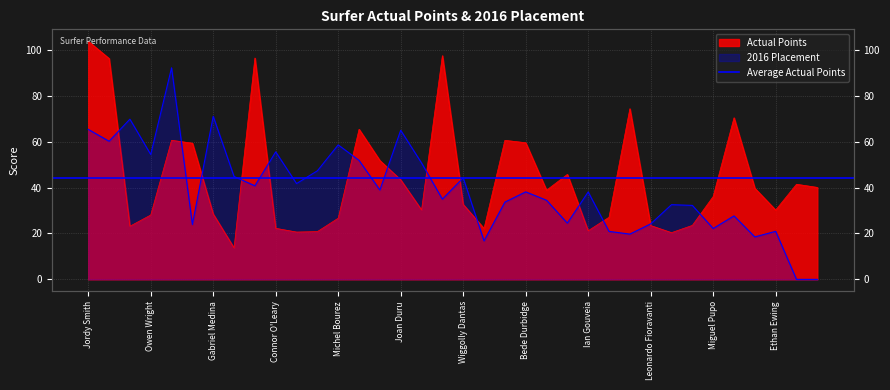

What position from the left is Stuart Kennedy?

29